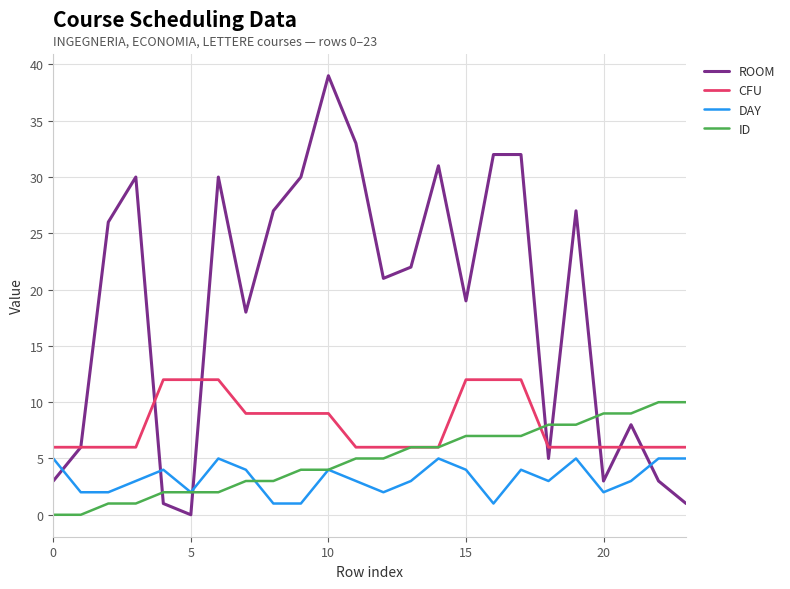

Which series has the largest range (max minus min)?

ROOM